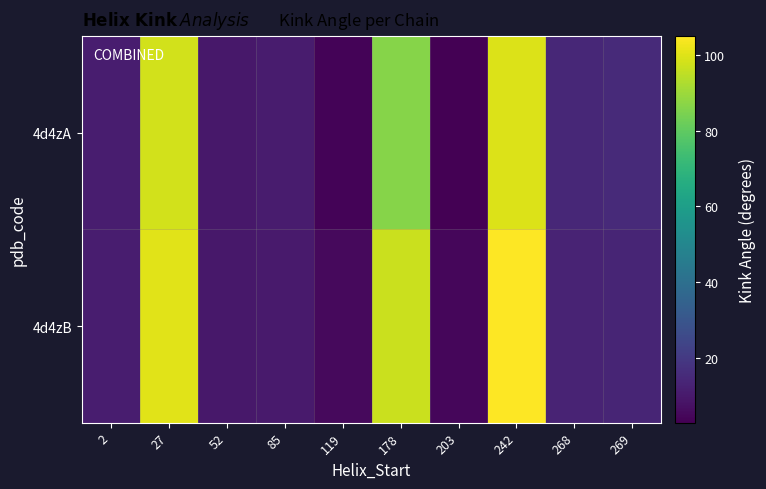

At which category is the sum across all series the highest?

242